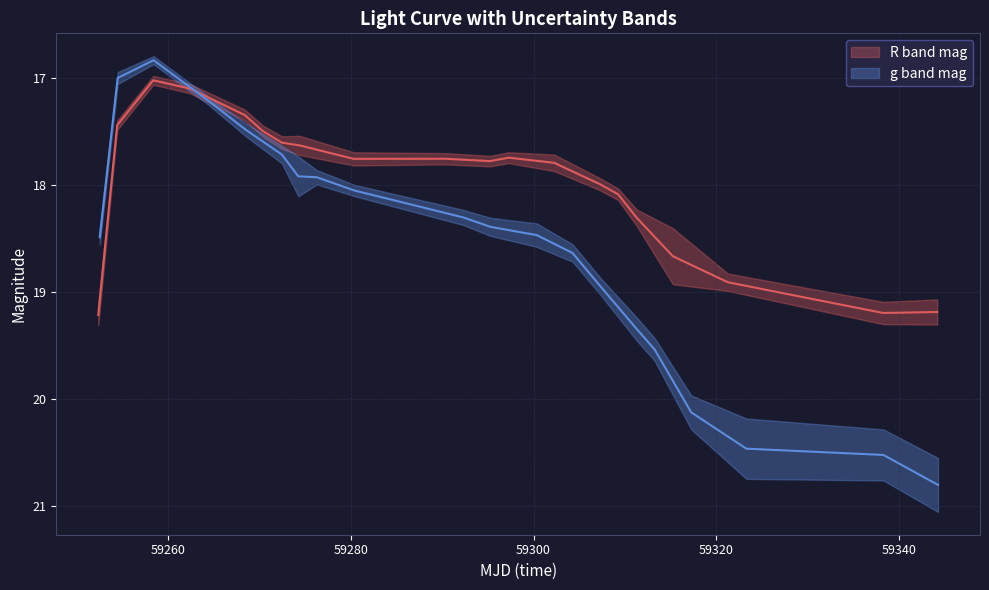

What is the smallest value displayed?

16.8